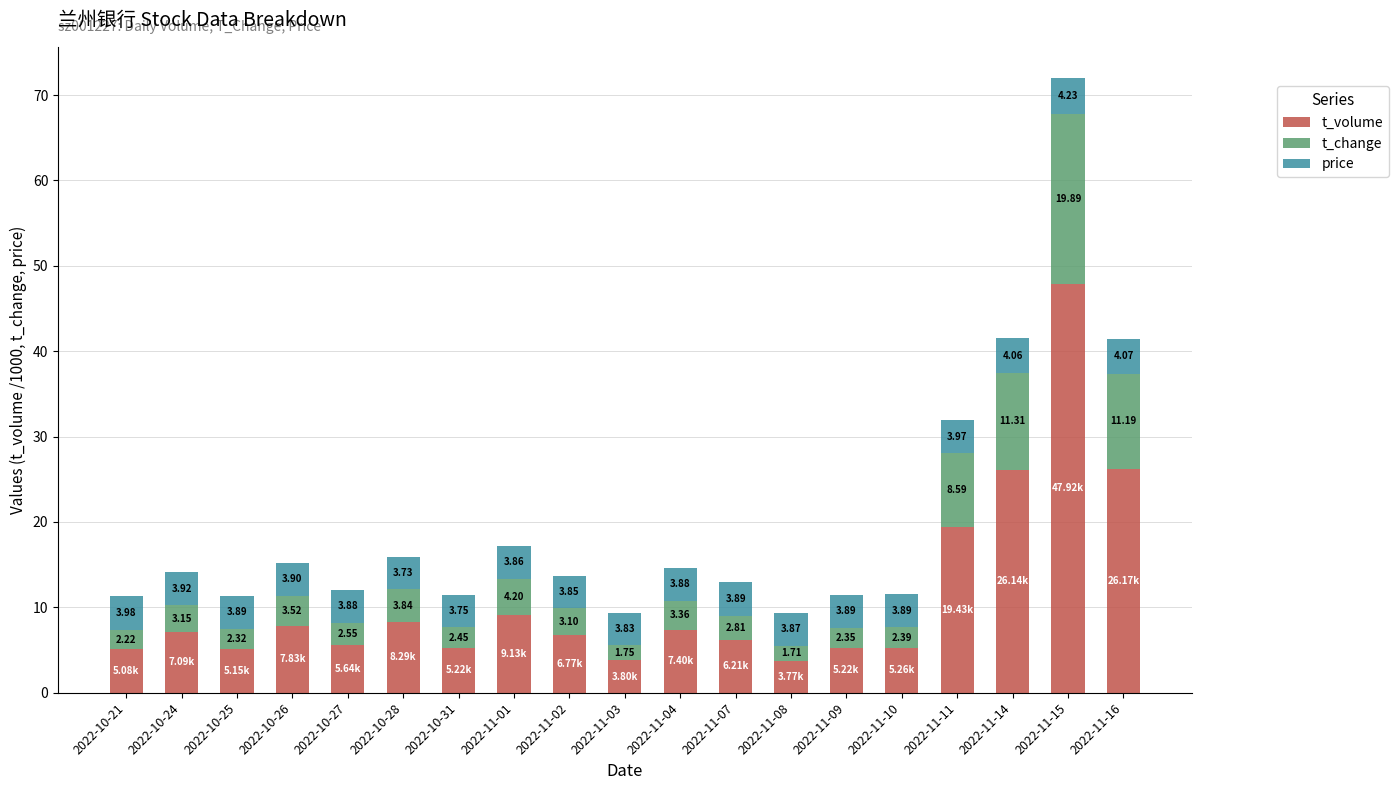

At which category is the sum across all series the highest?

2022-11-15